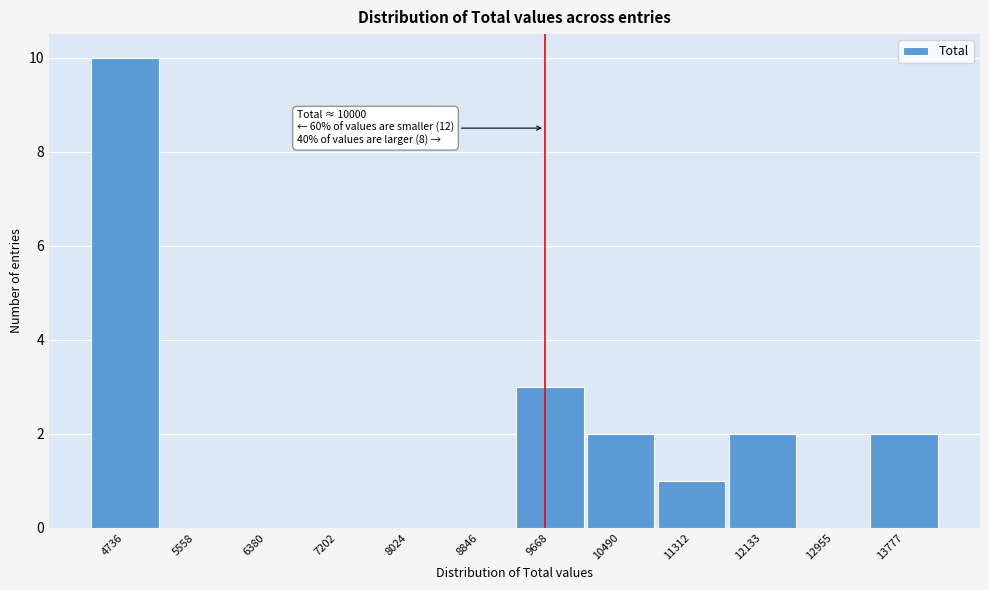

Reading right to left, what are all the values shown in this chart?

13777=2	12955=0	12133=2	11312=1	10490=2	9668=3	8846=0	8024=0	7202=0	6380=0	5558=0	4736=10